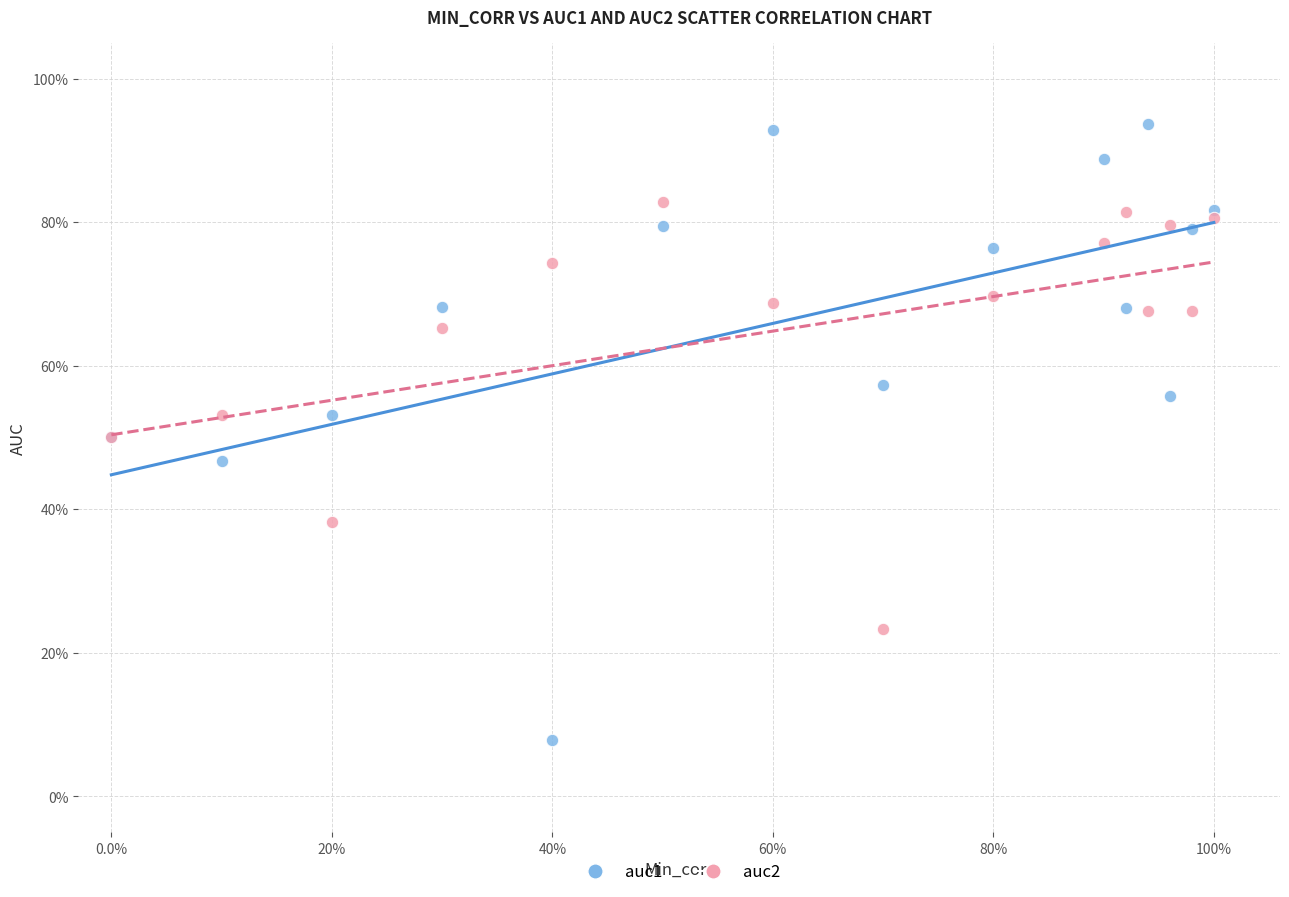

What are all the series names shown in the legend?

auc1, auc2